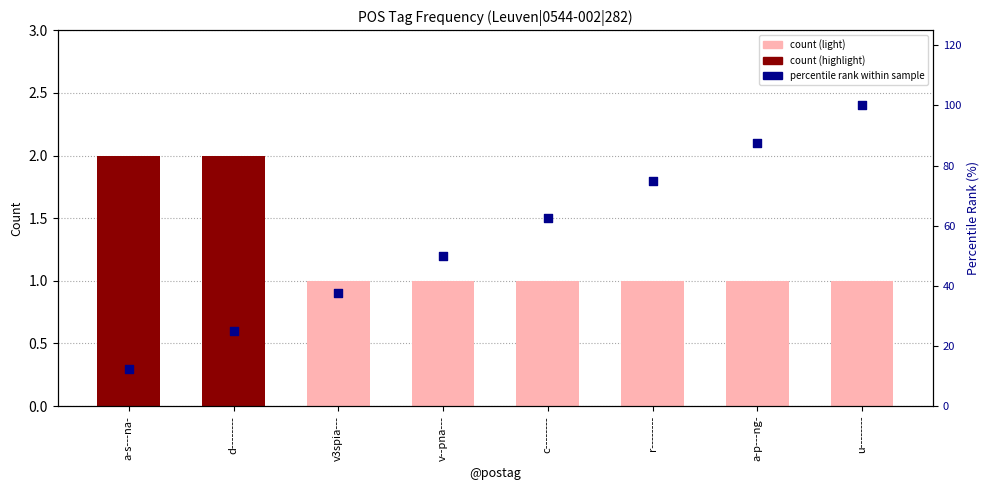

Which series has the largest total across all categories?

percentile rank within sample